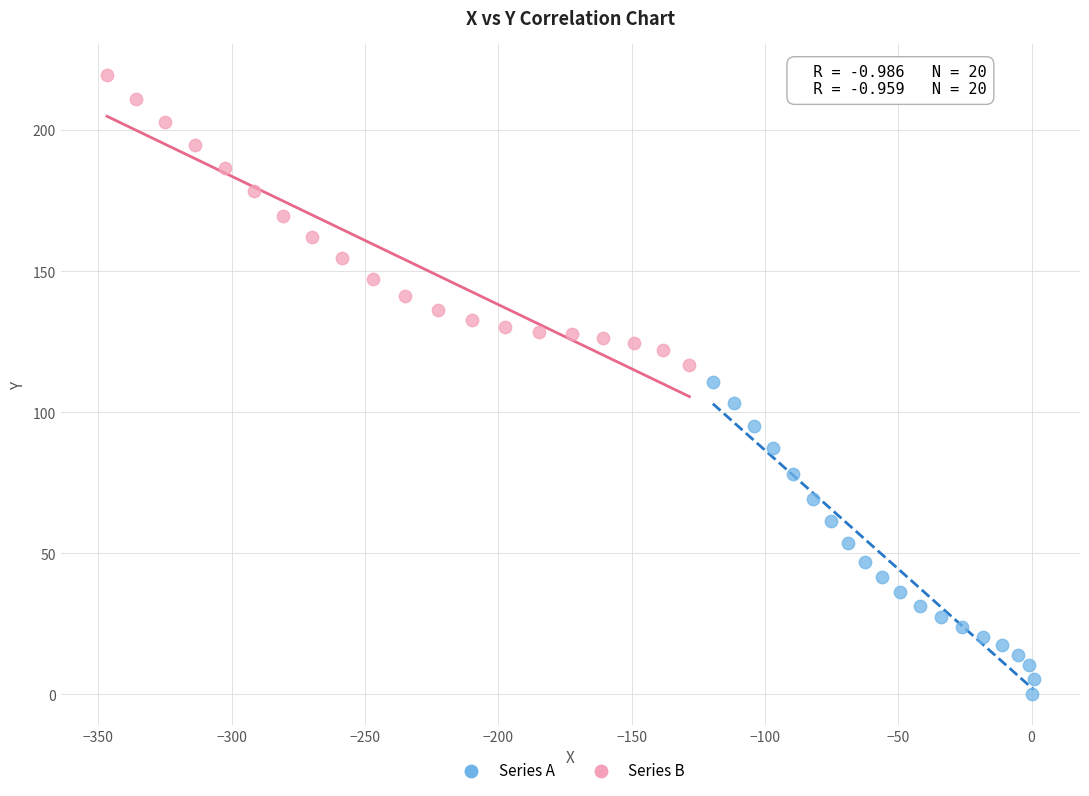

Which series has the largest Y range (max minus min)?

Series A